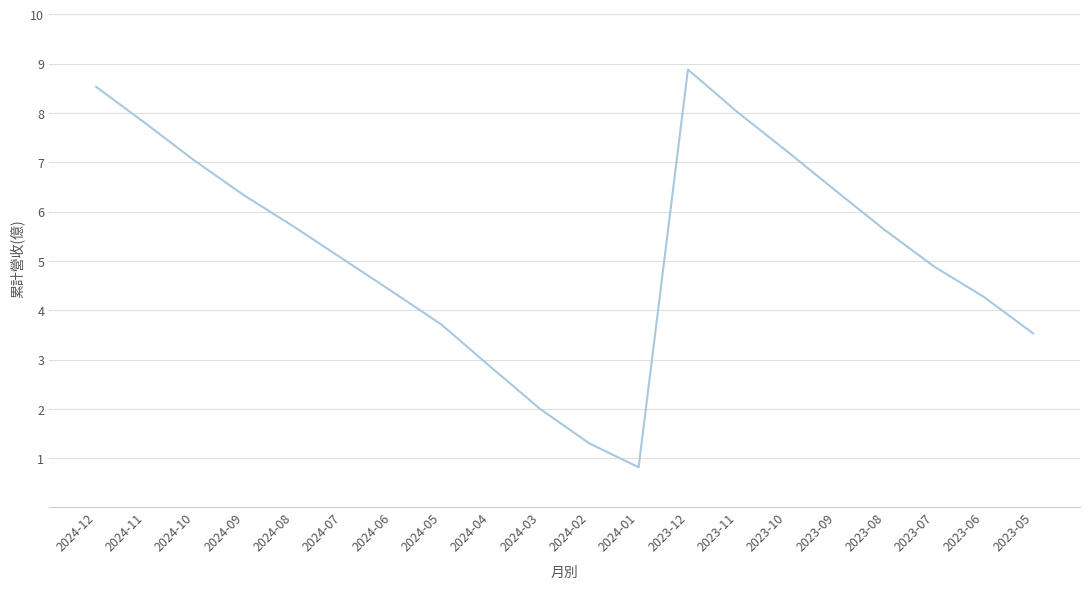

Reading left to right, transcribe all the data shown in this chart.

2024-12=8.5	2024-11=7.8	2024-10=7.0	2024-09=6.3	2024-08=5.7	2024-07=5.0	2024-06=4.4	2024-05=3.7	2024-04=2.9	2024-03=2.0	2024-02=1.3	2024-01=0.8	2023-12=8.9	2023-11=8.0	2023-10=7.2	2023-09=6.4	2023-08=5.6	2023-07=4.9	2023-06=4.3	2023-05=3.5